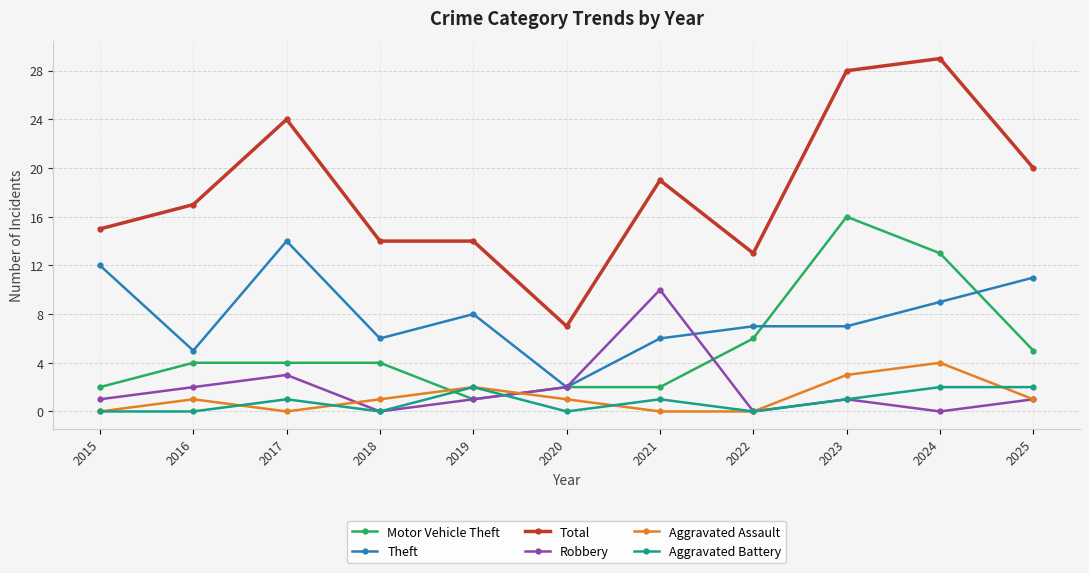

What is the difference between the highest and lowest values at 2015?

15